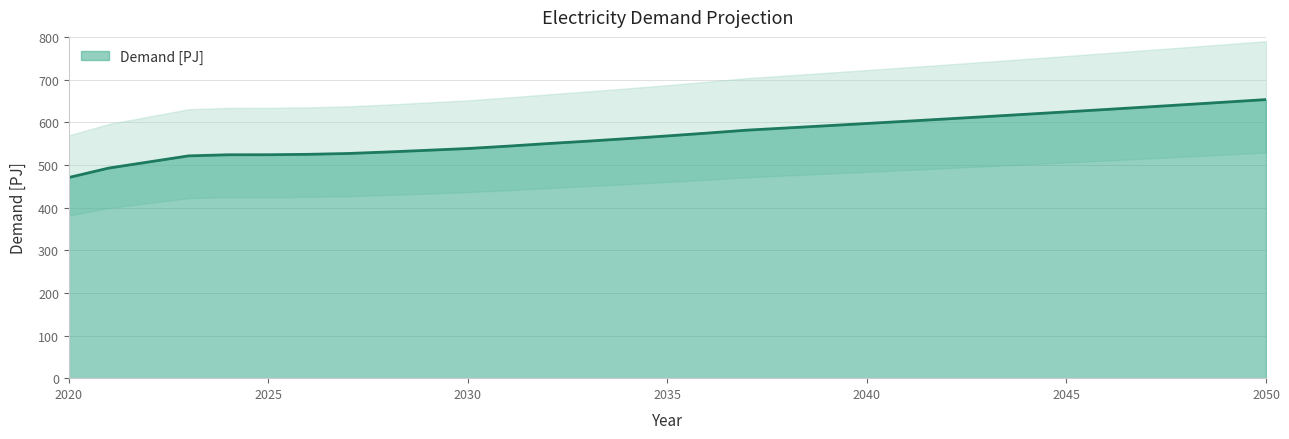

The value at 2025 is 197.7. True or false?

False